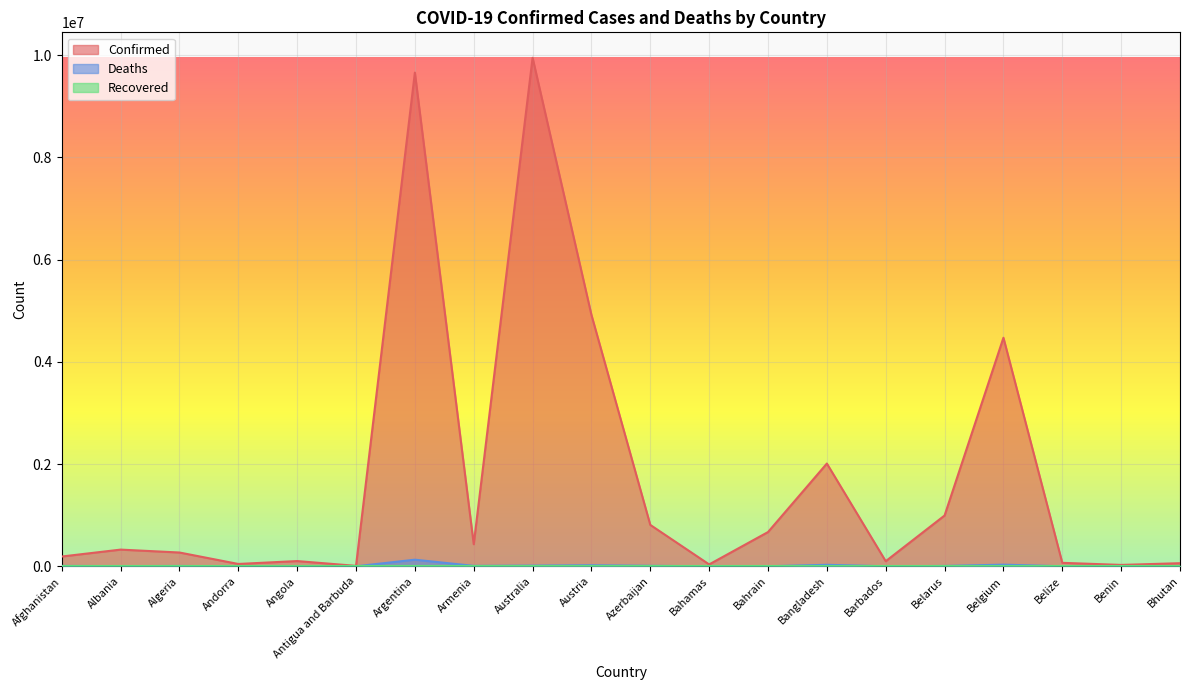

What is the sum of the Confirmed values at Belgium and Belize?

4539652